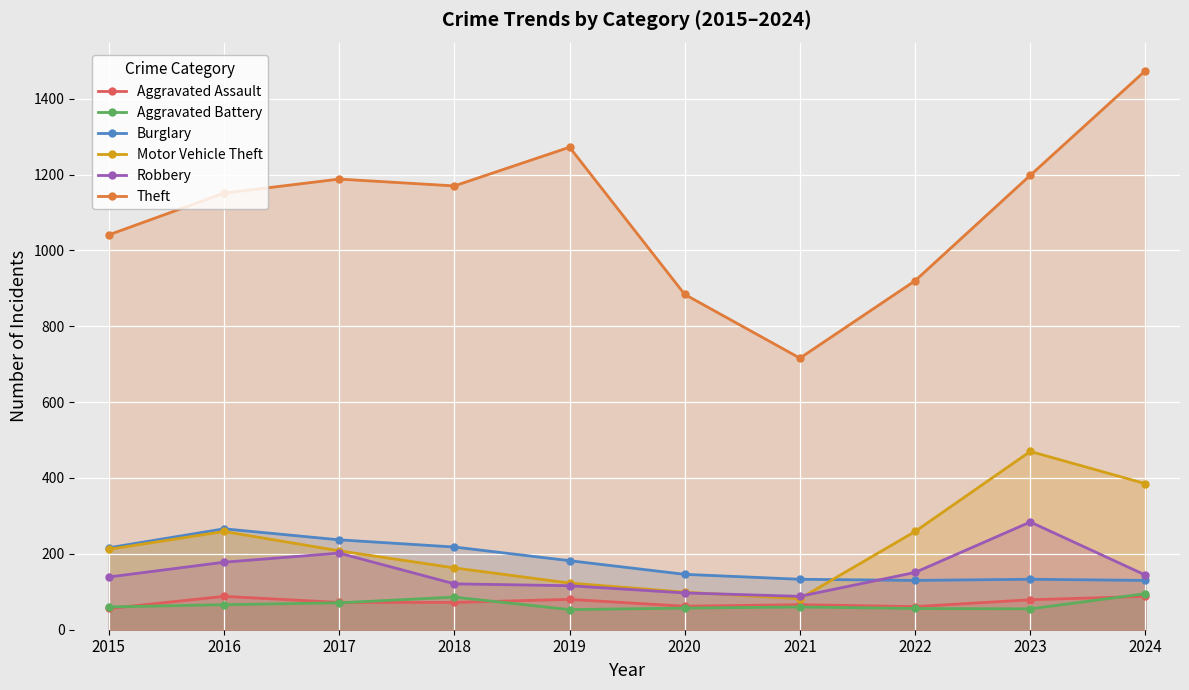

Which category has the lowest value across all series?

2019